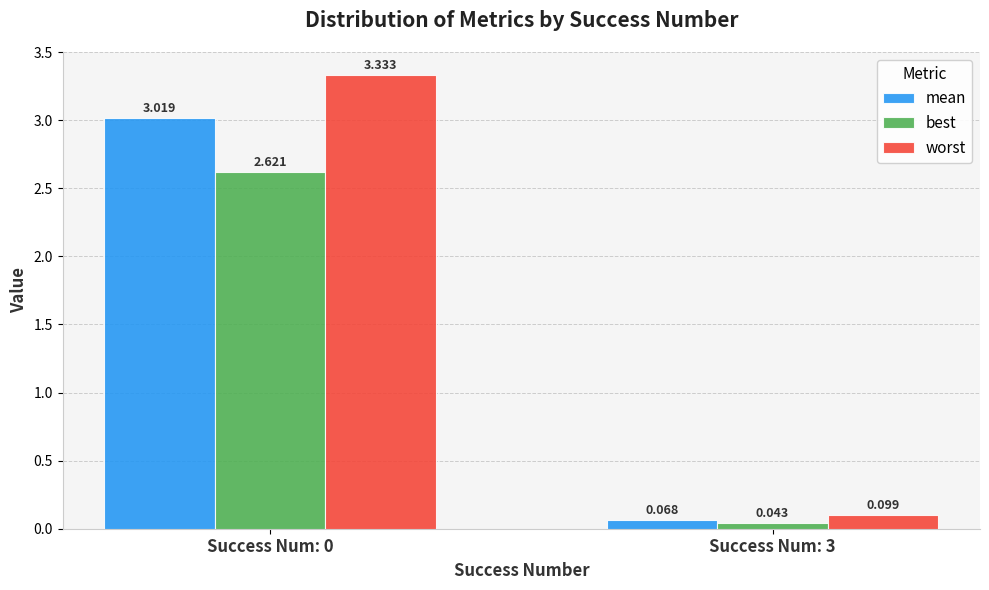

Which series has the widest spread of values?

worst